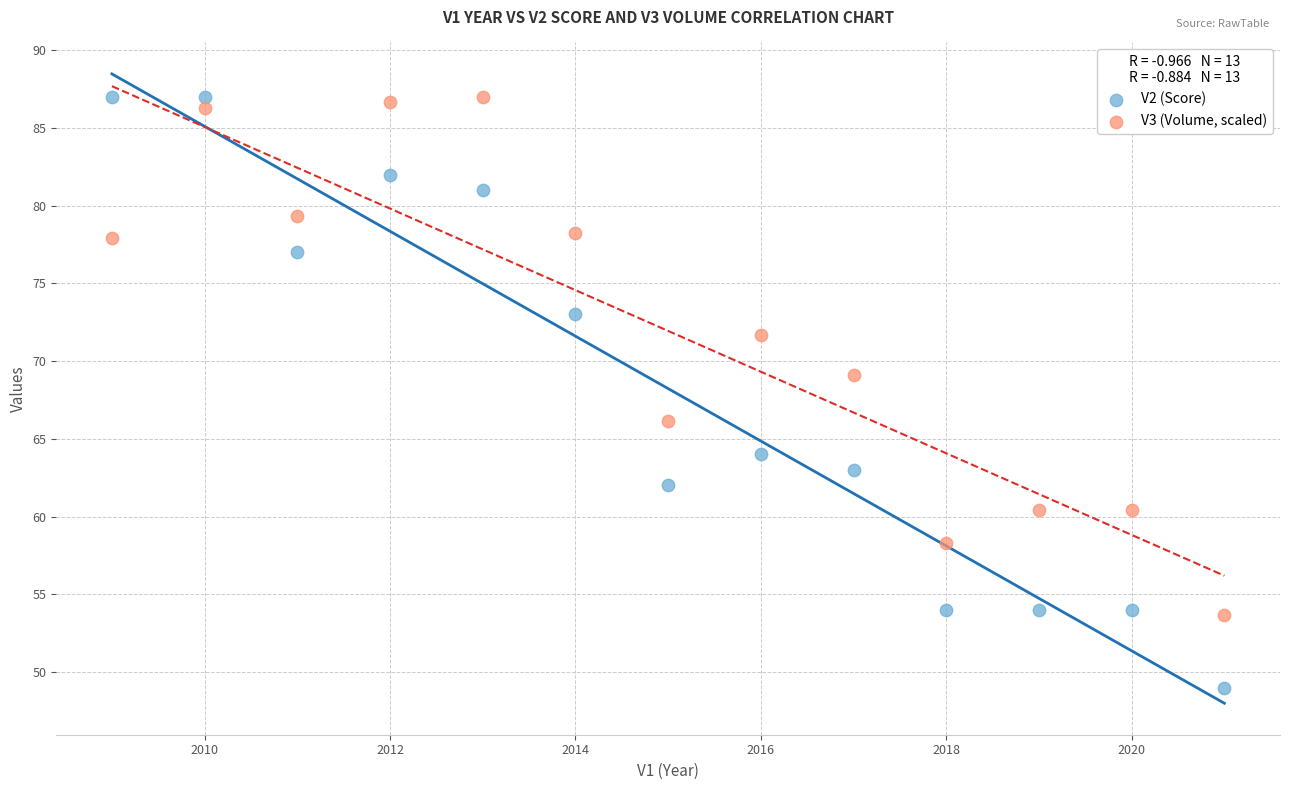

In the V2 (Score) series, what Y value is closest to 68?

64.0